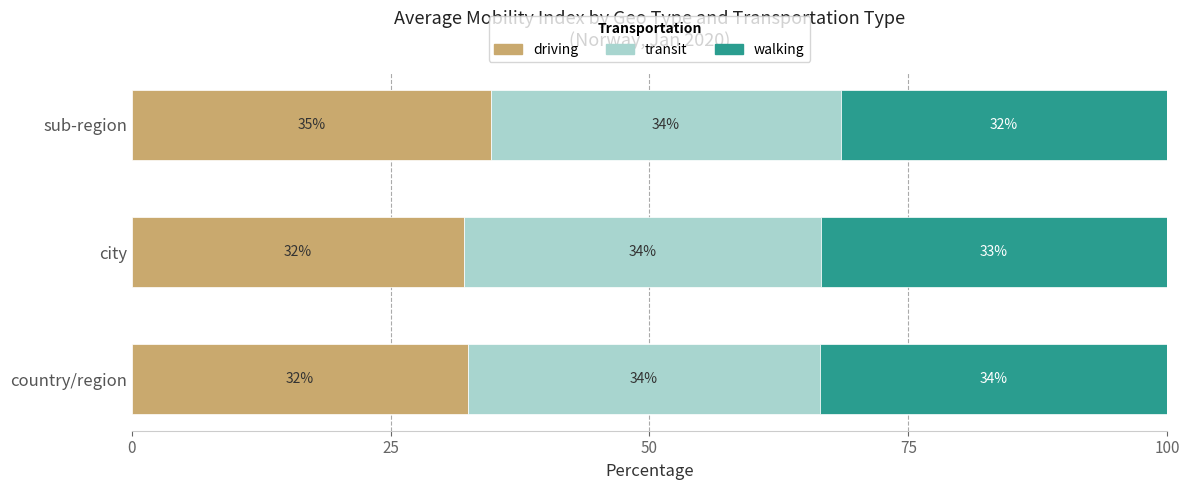

Is it true that driving equals 13.4 at city?

False